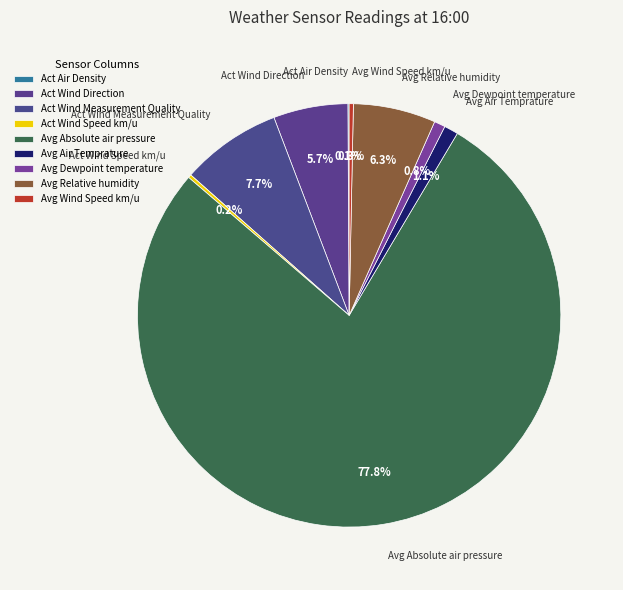

Is it true that Avg Absolute air pressure is 85% of the pie?

False